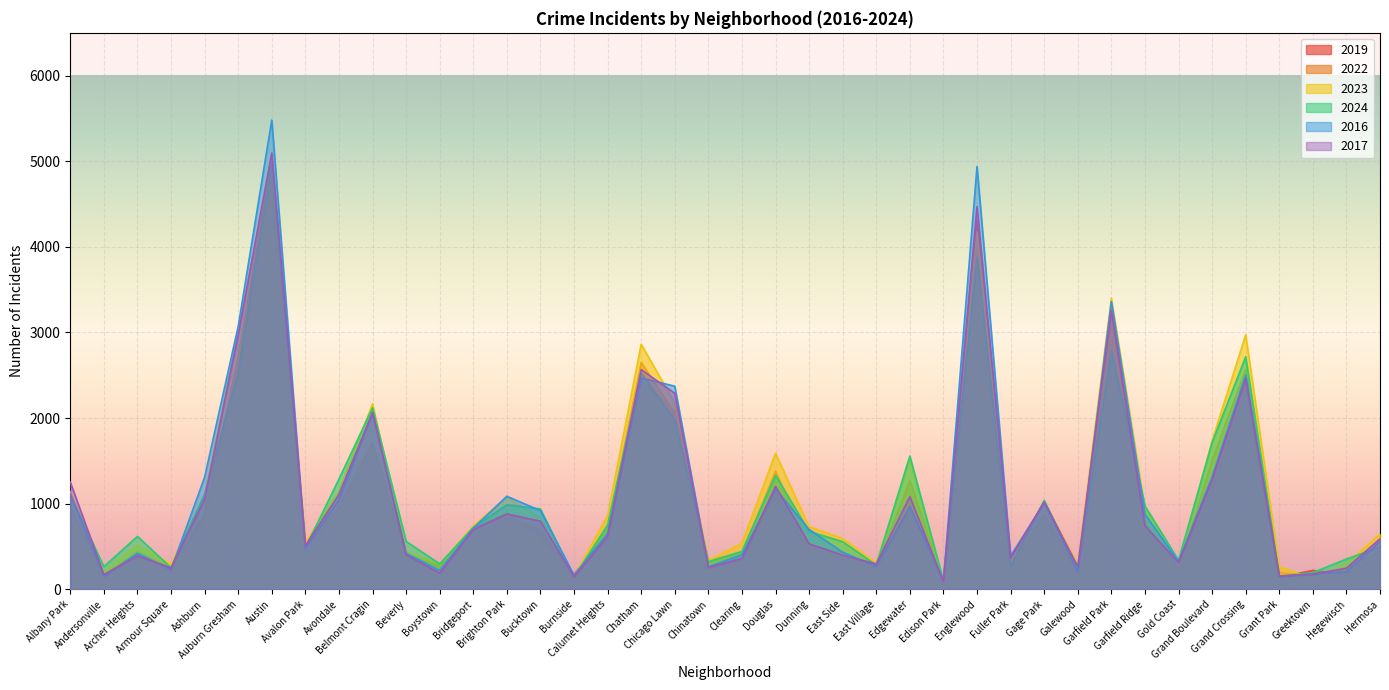

What is the difference between the maximum and second lowest values in the 2023 series?

4935